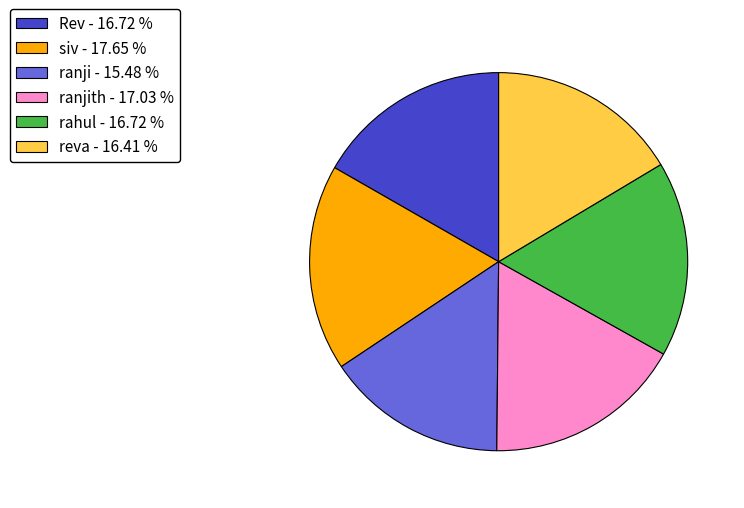

What is the smallest slice in the pie chart?

ranji - 15.48 %